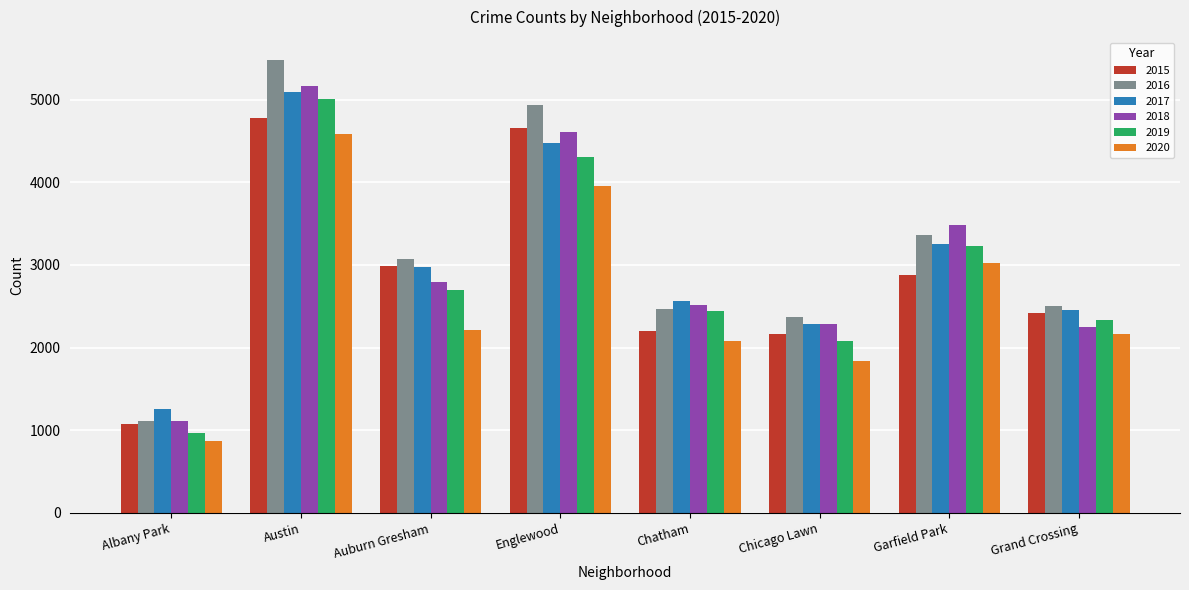

Which series has the largest total across all categories?

2016